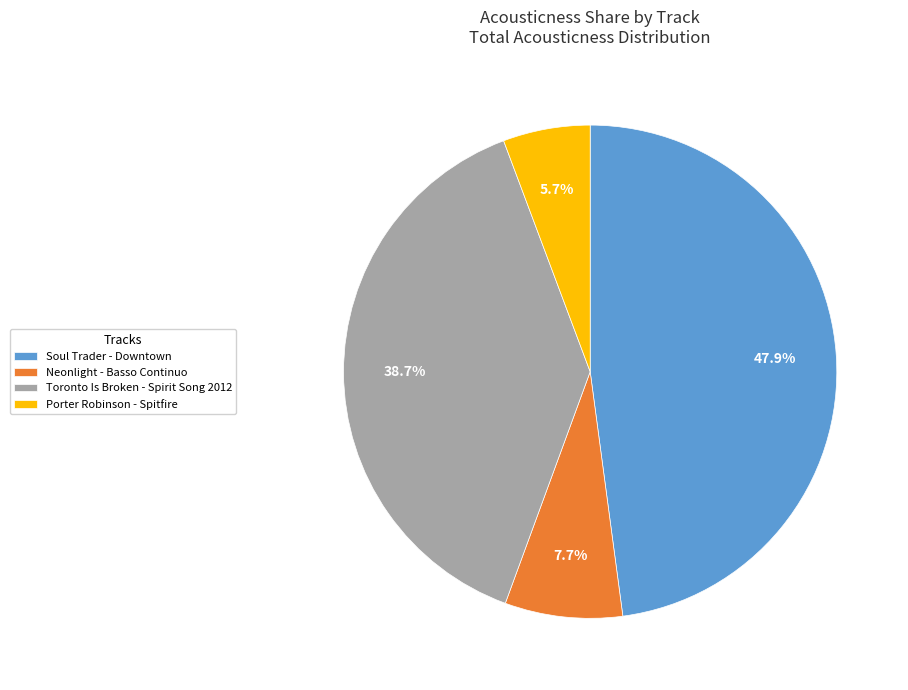

To the nearest percent, what portion does Porter Robinson - Spitfire represent?

6%